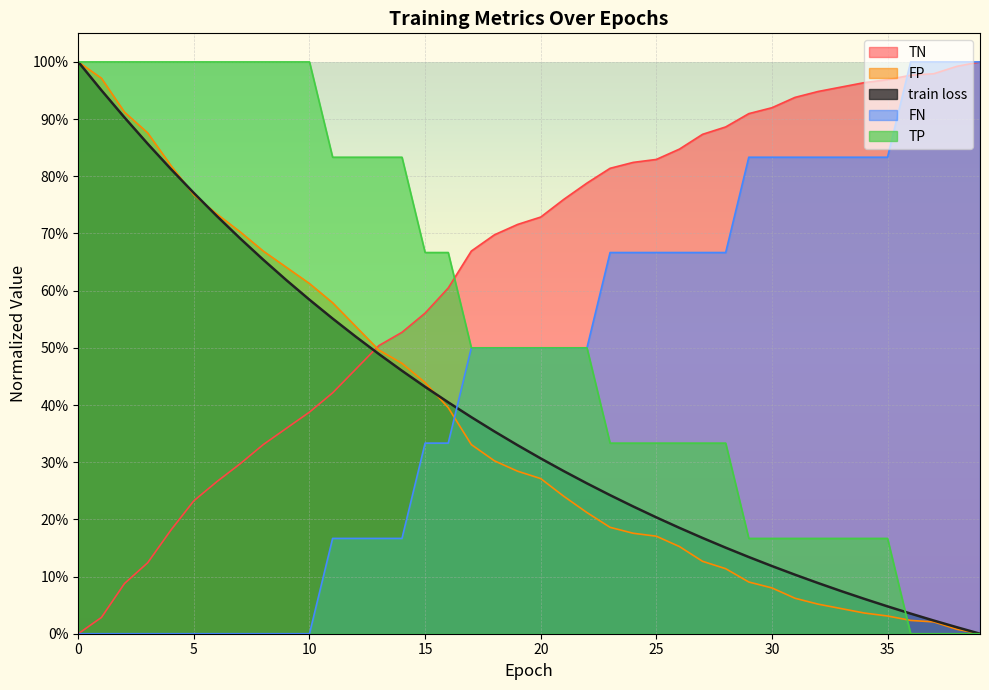

What is the total value across all series at 36?

2.0